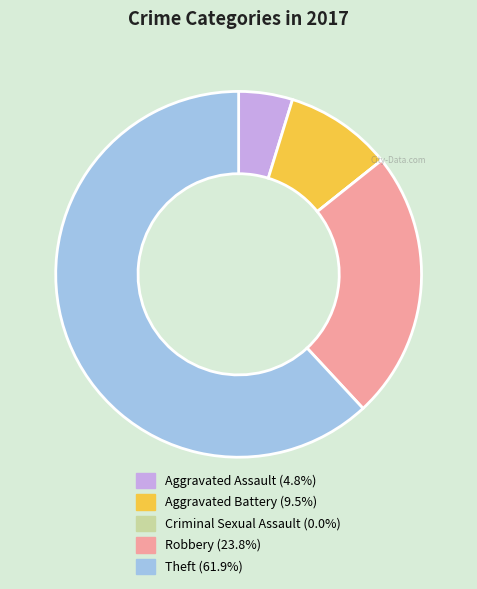

Is there any slice that represents more than half of the pie?

Yes